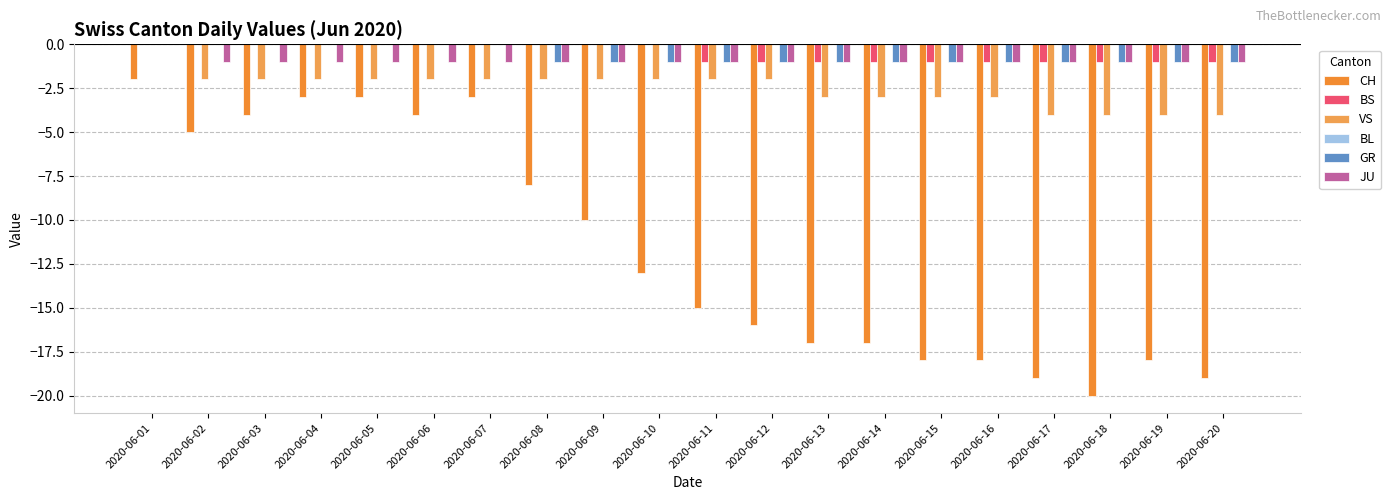

Reading left to right, extract all data points from this chart.

CH: 2020-06-01=-2	2020-06-02=-5	2020-06-03=-4	2020-06-04=-3	2020-06-05=-3	2020-06-06=-4	2020-06-07=-3	2020-06-08=-8	2020-06-09=-10	2020-06-10=-13	2020-06-11=-15	2020-06-12=-16	2020-06-13=-17	2020-06-14=-17	2020-06-15=-18	2020-06-16=-18	2020-06-17=-19	2020-06-18=-20	2020-06-19=-18	2020-06-20=-19
BS: 2020-06-01=0	2020-06-02=0	2020-06-03=0	2020-06-04=0	2020-06-05=0	2020-06-06=0	2020-06-07=0	2020-06-08=0	2020-06-09=0	2020-06-10=0	2020-06-11=-1	2020-06-12=-1	2020-06-13=-1	2020-06-14=-1	2020-06-15=-1	2020-06-16=-1	2020-06-17=-1	2020-06-18=-1	2020-06-19=-1	2020-06-20=-1
VS: 2020-06-01=0	2020-06-02=-2	2020-06-03=-2	2020-06-04=-2	2020-06-05=-2	2020-06-06=-2	2020-06-07=-2	2020-06-08=-2	2020-06-09=-2	2020-06-10=-2	2020-06-11=-2	2020-06-12=-2	2020-06-13=-3	2020-06-14=-3	2020-06-15=-3	2020-06-16=-3	2020-06-17=-4	2020-06-18=-4	2020-06-19=-4	2020-06-20=-4
BL: 2020-06-01=0	2020-06-02=0	2020-06-03=0	2020-06-04=0	2020-06-05=0	2020-06-06=0	2020-06-07=0	2020-06-08=0	2020-06-09=0	2020-06-10=0	2020-06-11=0	2020-06-12=0	2020-06-13=0	2020-06-14=0	2020-06-15=0	2020-06-16=0	2020-06-17=0	2020-06-18=0	2020-06-19=0	2020-06-20=0
GR: 2020-06-01=0	2020-06-02=0	2020-06-03=0	2020-06-04=0	2020-06-05=0	2020-06-06=0	2020-06-07=0	2020-06-08=-1	2020-06-09=-1	2020-06-10=-1	2020-06-11=-1	2020-06-12=-1	2020-06-13=-1	2020-06-14=-1	2020-06-15=-1	2020-06-16=-1	2020-06-17=-1	2020-06-18=-1	2020-06-19=-1	2020-06-20=-1
JU: 2020-06-01=0	2020-06-02=-1	2020-06-03=-1	2020-06-04=-1	2020-06-05=-1	2020-06-06=-1	2020-06-07=-1	2020-06-08=-1	2020-06-09=-1	2020-06-10=-1	2020-06-11=-1	2020-06-12=-1	2020-06-13=-1	2020-06-14=-1	2020-06-15=-1	2020-06-16=-1	2020-06-17=-1	2020-06-18=-1	2020-06-19=-1	2020-06-20=-1